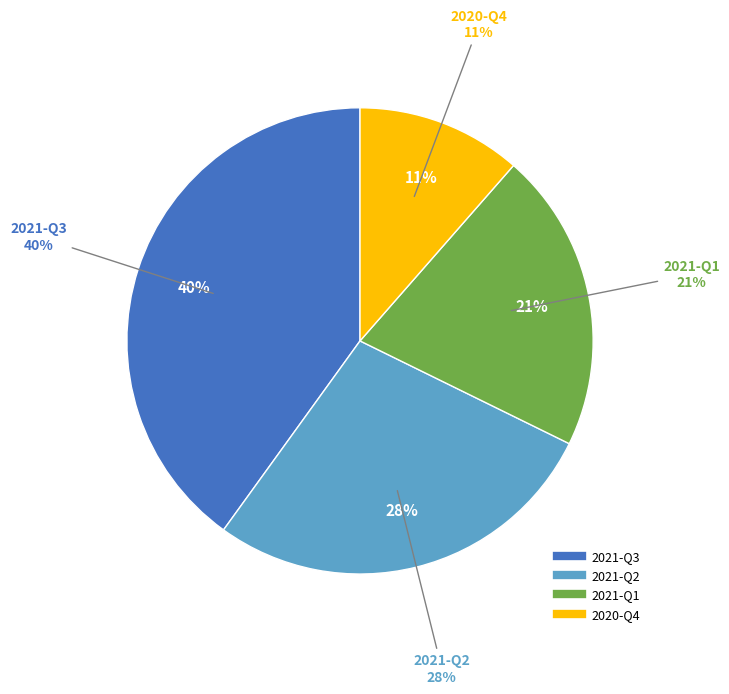

Does 2020-Q4 account for over 50% of the chart?

No